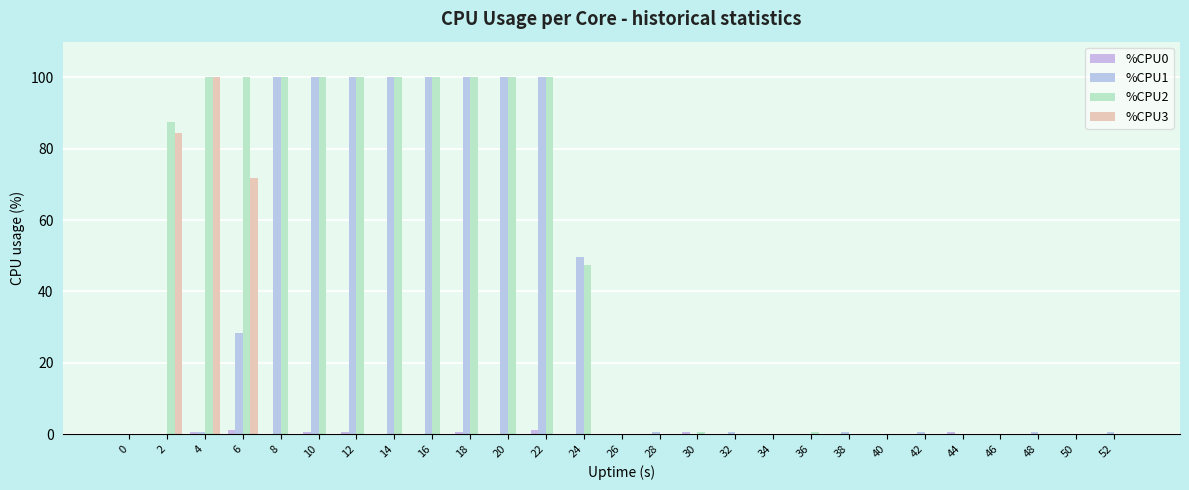

Which has a higher value, 38 or 46?

38